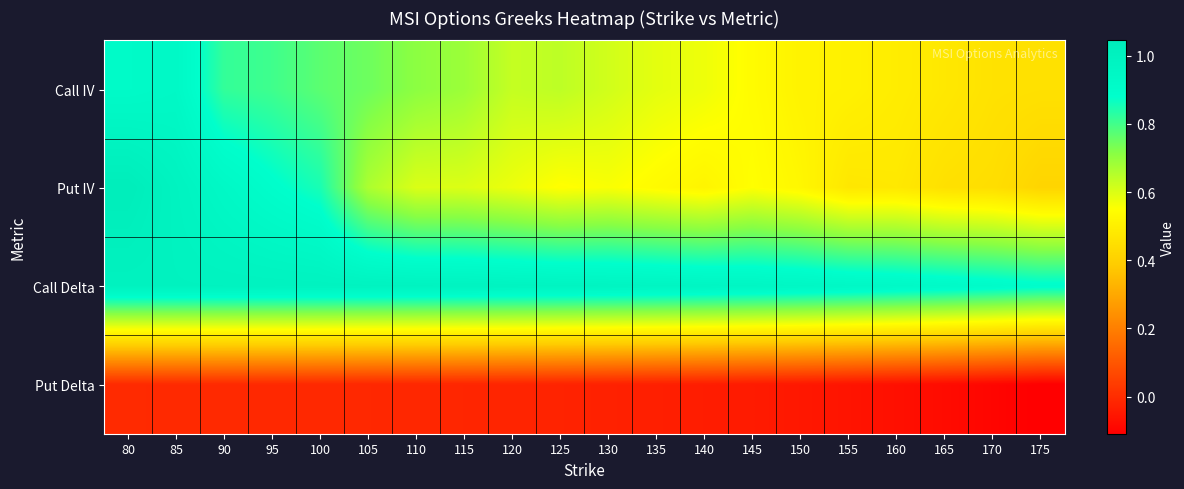

Reading right to left, list all the values displayed in this chart.

Call IV: 175=0.5	170=0.5	165=0.5	160=0.5	155=0.5	150=0.5	145=0.5	140=0.6	135=0.6	130=0.6	125=0.6	120=0.6	115=0.7	110=0.7	105=0.7	100=0.8	95=0.8	90=0.8	85=0.9	80=0.9
Put IV: 175=0.4	170=0.4	165=0.5	160=0.5	155=0.5	150=0.5	145=0.6	140=0.5	135=0.5	130=0.6	125=0.5	120=0.6	115=0.6	110=0.6	105=0.7	100=0.9	95=0.9	90=0.9	85=1.0	80=1.0
Call Delta: 175=0.9	170=0.9	165=0.9	160=0.9	155=0.9	150=1.0	145=1.0	140=1.0	135=1.0	130=1.0	125=1.0	120=1.0	115=1.0	110=1.0	105=1.0	100=1.0	95=1.0	90=1.0	85=1.0	80=1.0
Put Delta: 175=-0.1	170=-0.1	165=-0.1	160=-0.1	155=-0.1	150=-0.1	145=-0.0	140=-0.0	135=-0.0	130=-0.0	125=-0.0	120=-0.0	115=-0.0	110=-0.0	105=-0.0	100=-0.0	95=-0.0	90=-0.0	85=-0.0	80=-0.0